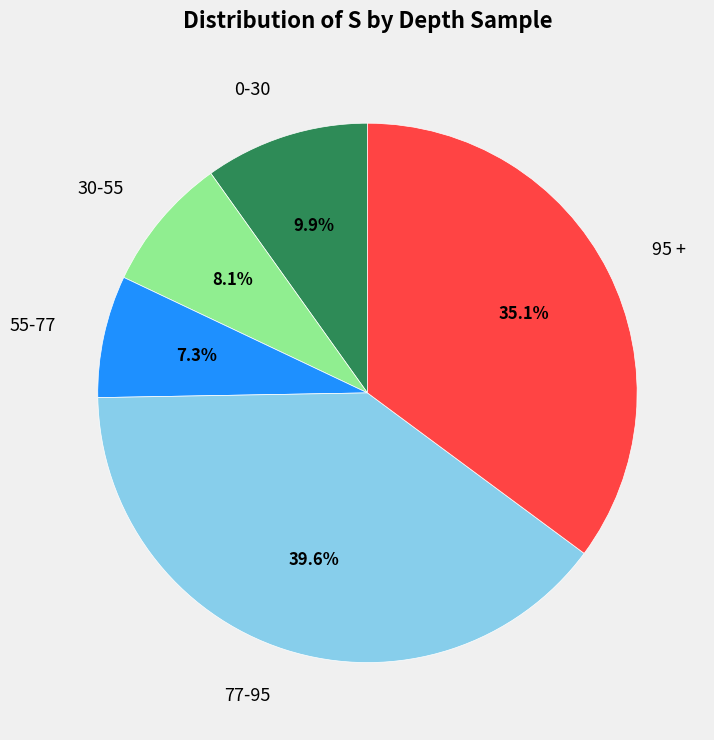

Does any single category account for the majority?

No